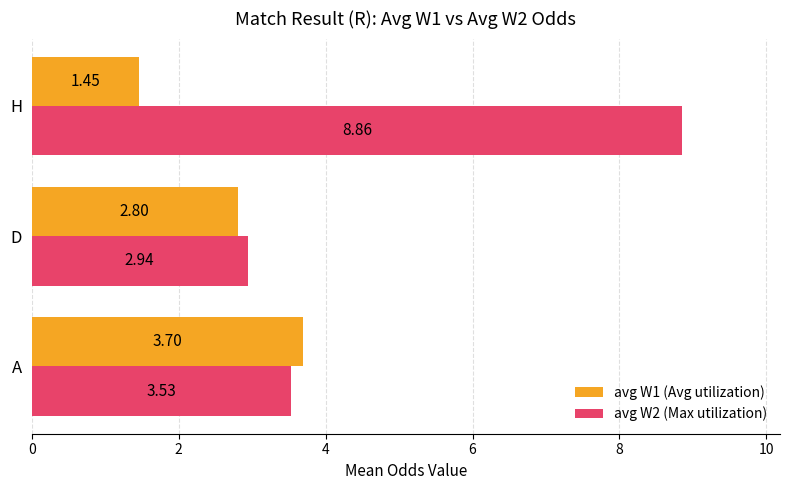

Which series changed the most between A and D?

avg W1 (Avg utilization)